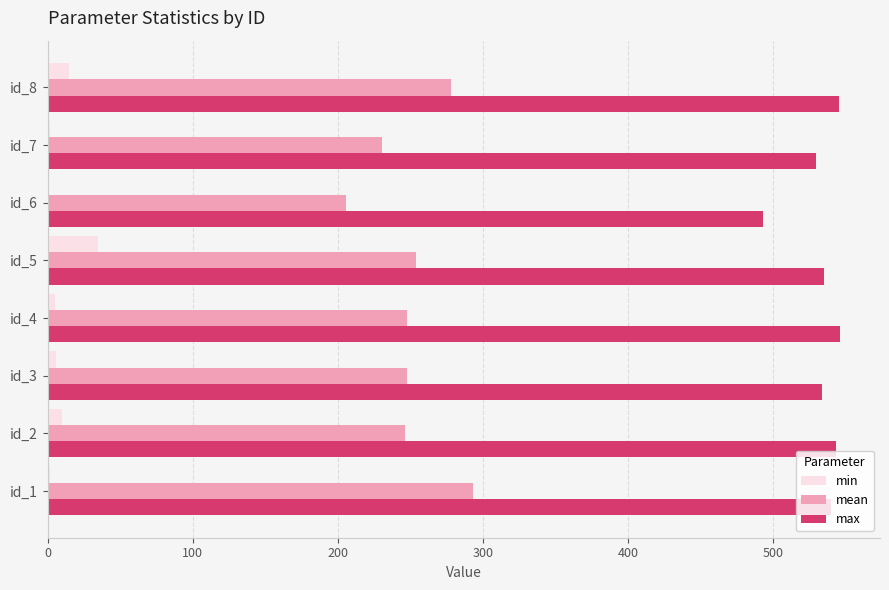

What is the sum of all max values?

4264.7